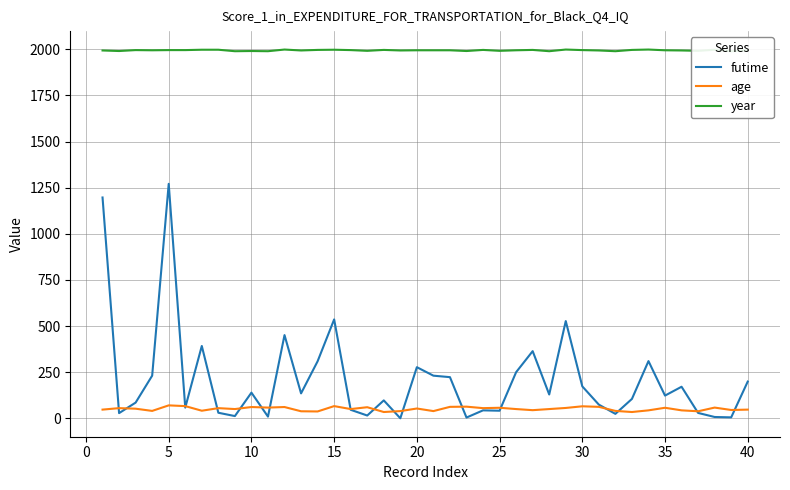

In futime, how many points are lower than both neighbors (excluding endpoints)?

13